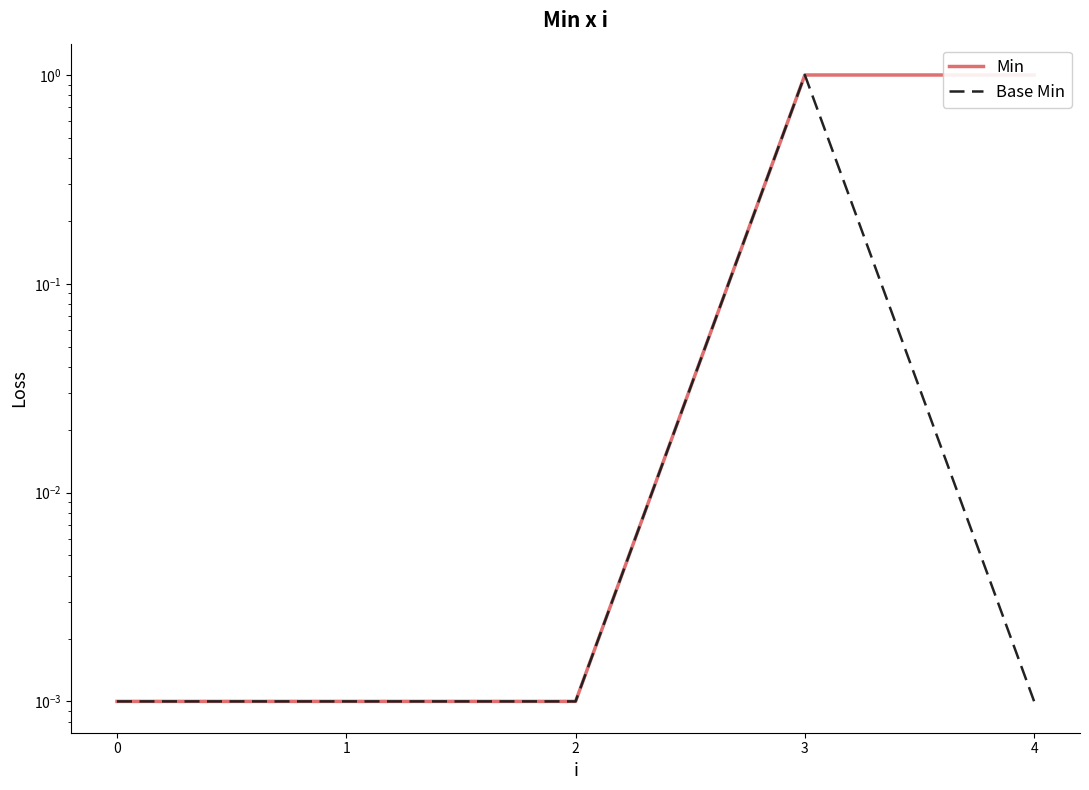

Which series changed the most between 0 and 3?

Min